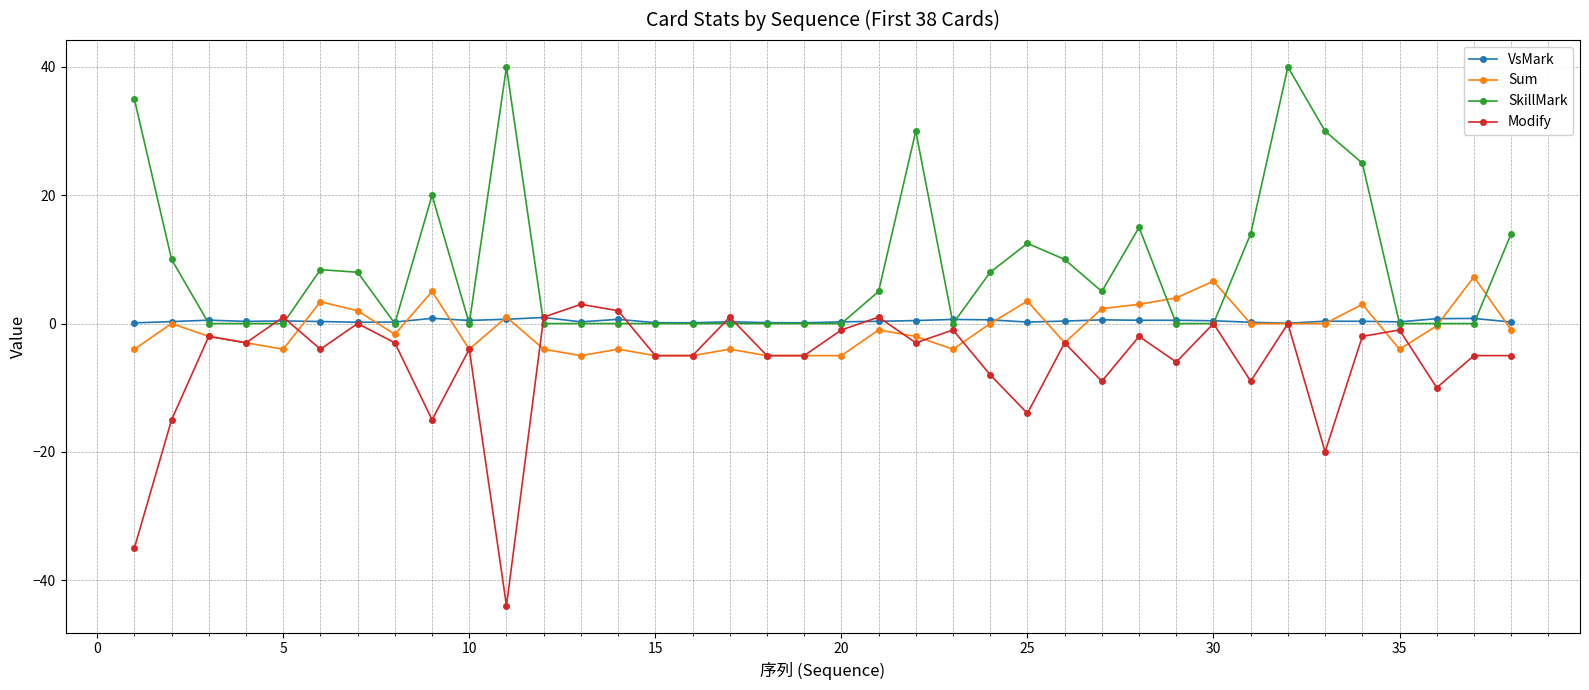

What is the maximum value for SkillMark?

40.0